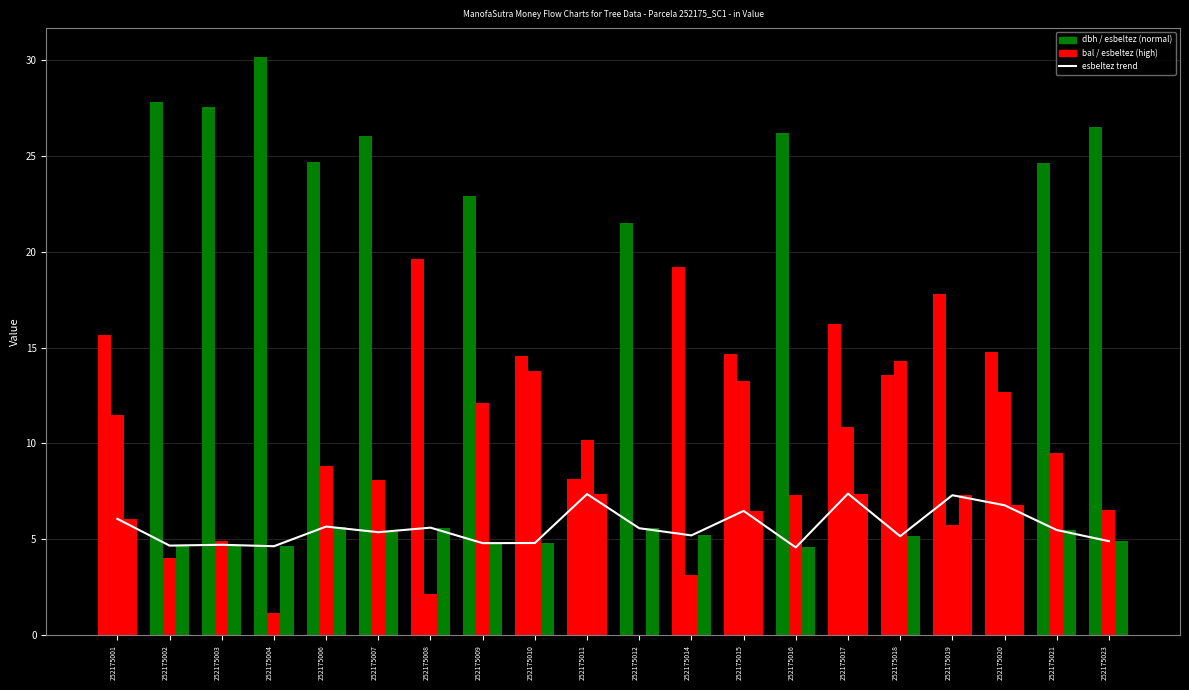

What is the sum of all bal values?

160.2